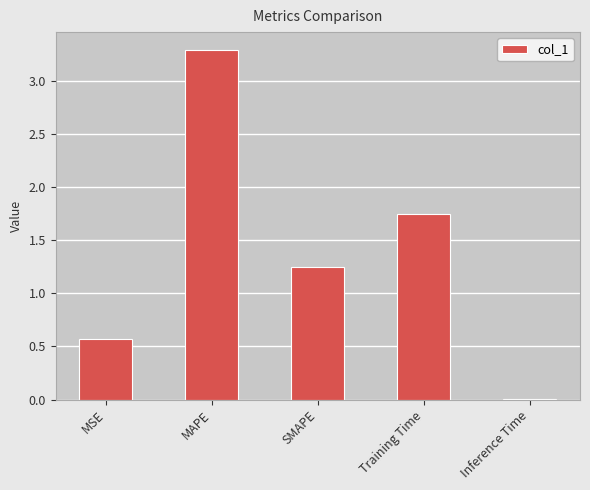

The chart shows a value of 0.4 at MSE. True or false?

False